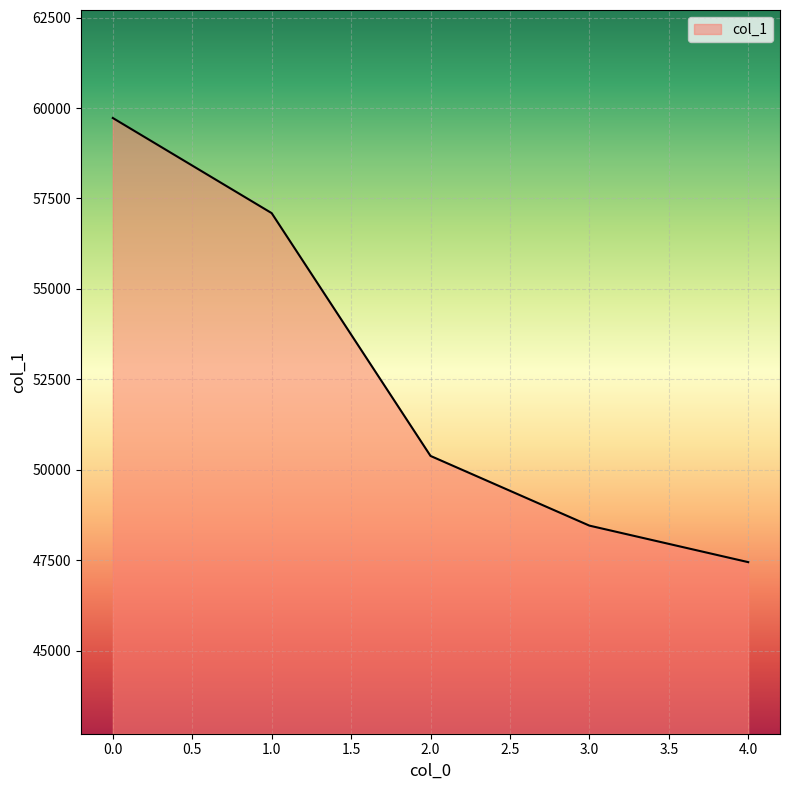

Does the chart display data point markers on the line(s)?

No